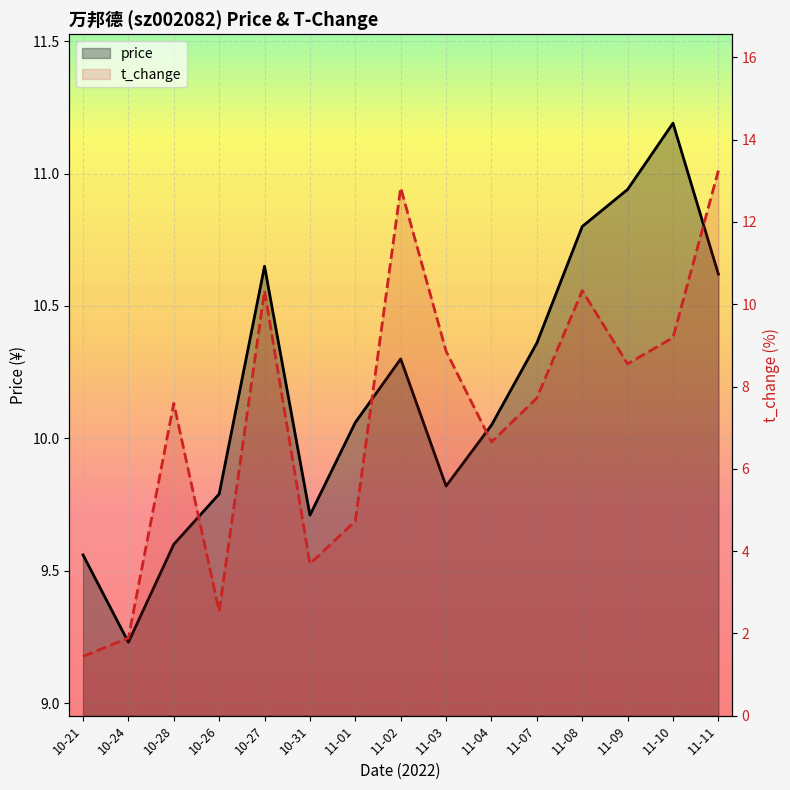

What is the highest value of the price series?

11.2